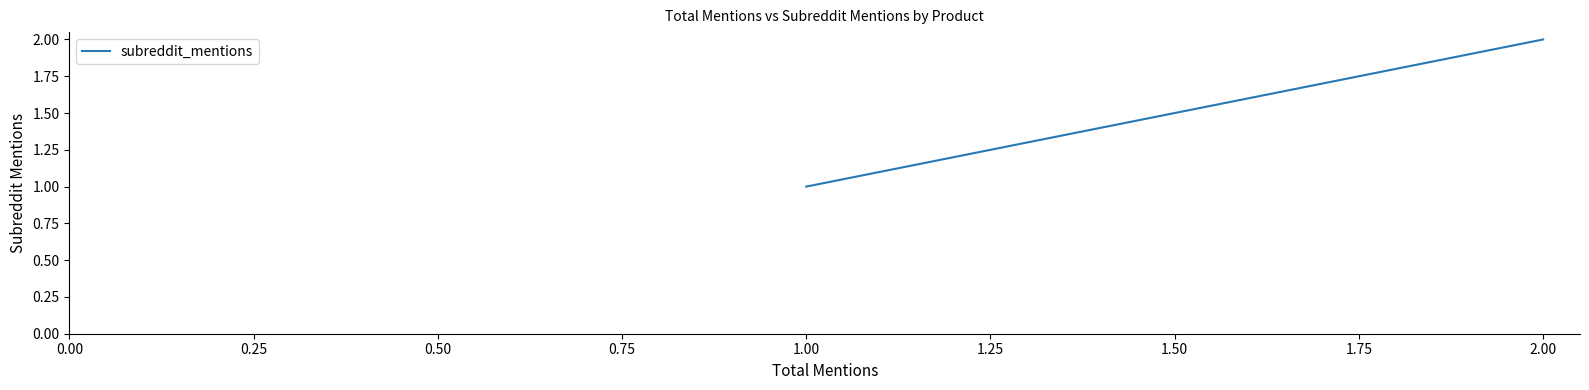

How many distinct data groups are displayed?

1